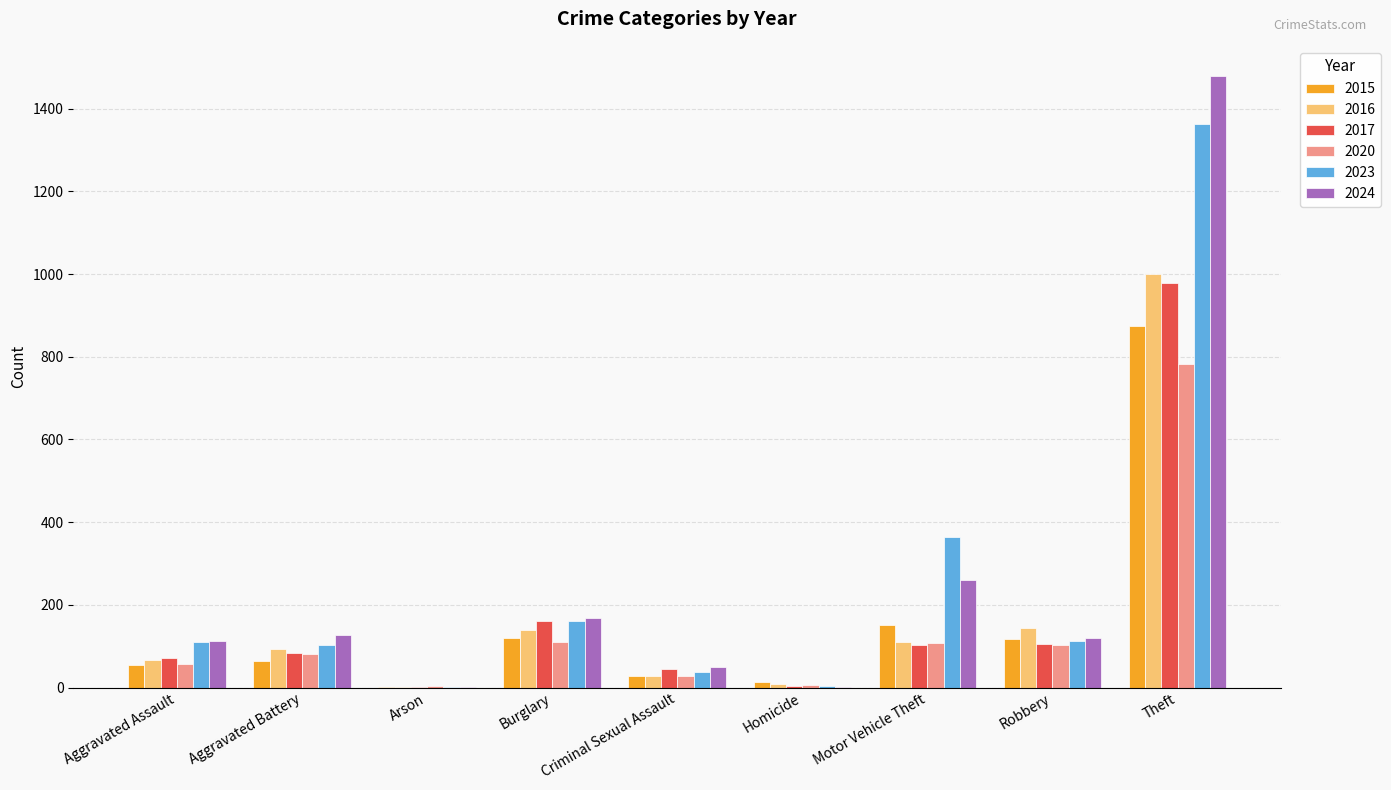

Where is 2015 nearest to the value 438?

Motor Vehicle Theft